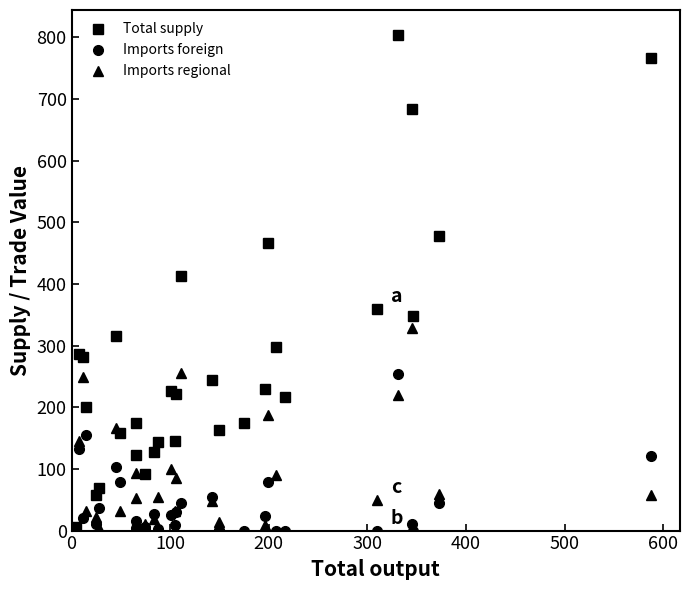

Which series has the widest spread of values?

Total supply